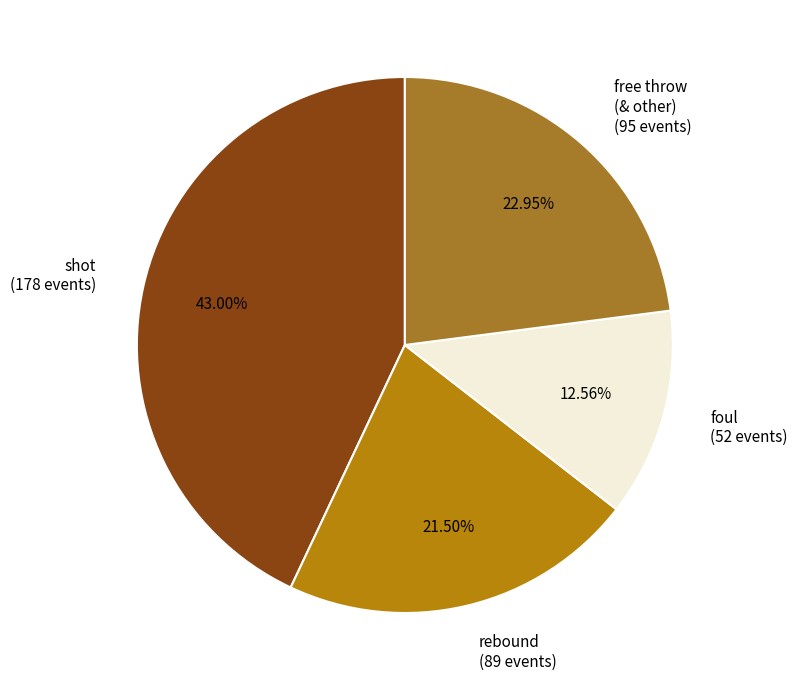

Which slice is the largest?

shot